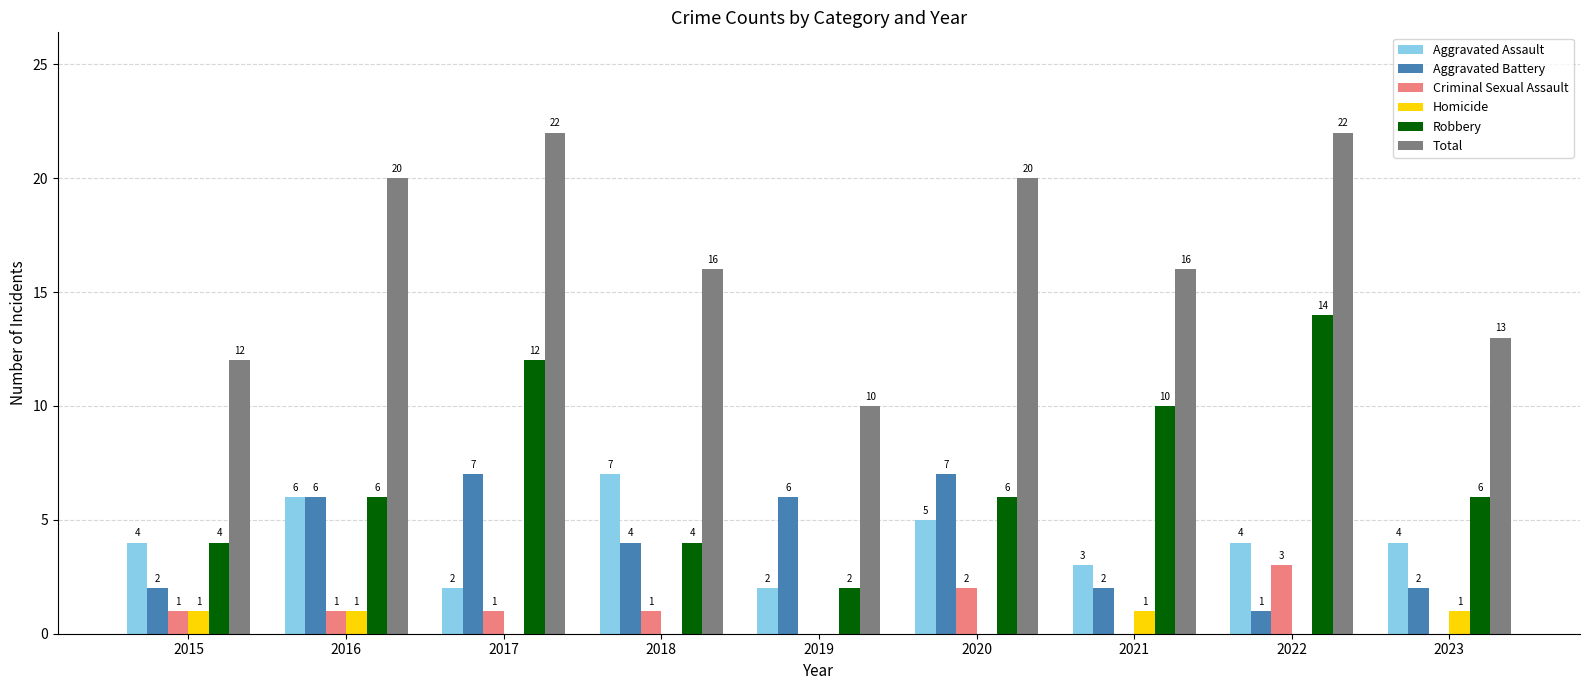

Which series changed the most between 2017 and 2020?

Robbery